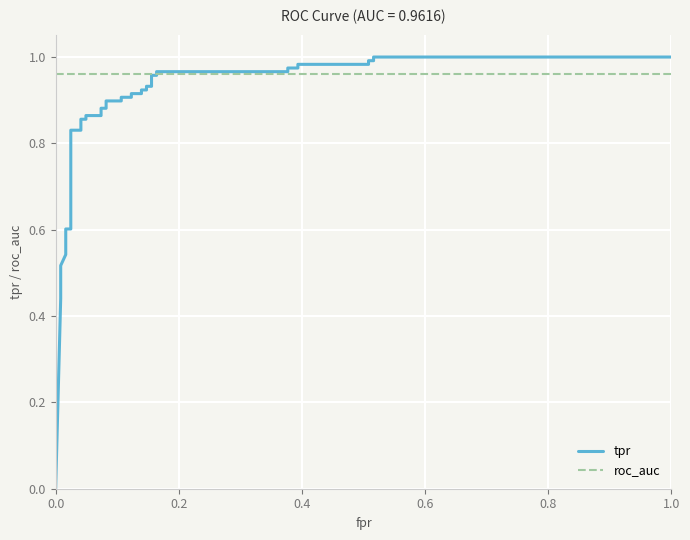

Reading left to right, transcribe all the data shown in this chart.

tpr: 0.0	0.4	0.5	0.5	0.6	0.6	0.6	0.8	0.8	0.9	0.9	0.9	0.9	0.9	0.9	0.9	0.9	0.9	0.9	0.9	0.9	0.9	0.9	0.9	0.9	1.0	1.0	1.0	1.0	1.0	1.0	1.0	1.0	1.0	1.0	1.0	1.0
roc_auc: 1.0	1.0	1.0	1.0	1.0	1.0	1.0	1.0	1.0	1.0	1.0	1.0	1.0	1.0	1.0	1.0	1.0	1.0	1.0	1.0	1.0	1.0	1.0	1.0	1.0	1.0	1.0	1.0	1.0	1.0	1.0	1.0	1.0	1.0	1.0	1.0	1.0